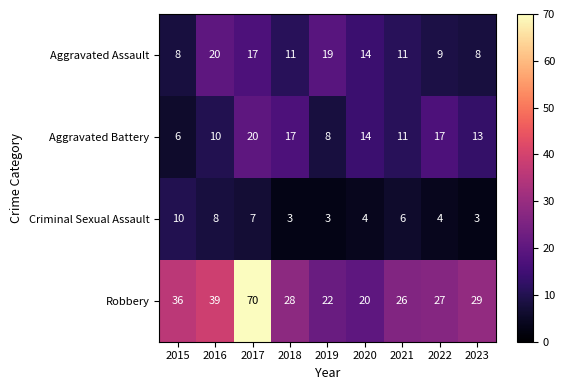

What is the difference between the second highest and second lowest values in the Aggravated Battery series?

9